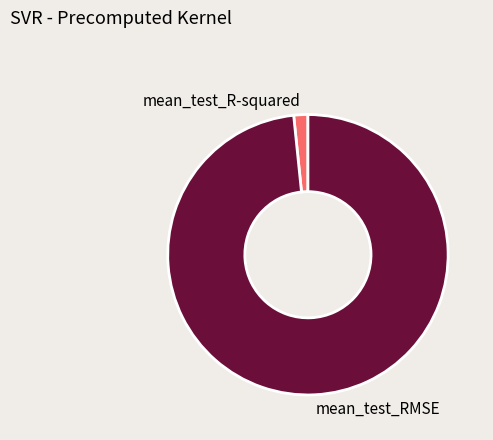

True or false: mean_test_R-squared accounts for 2% of the total.

True